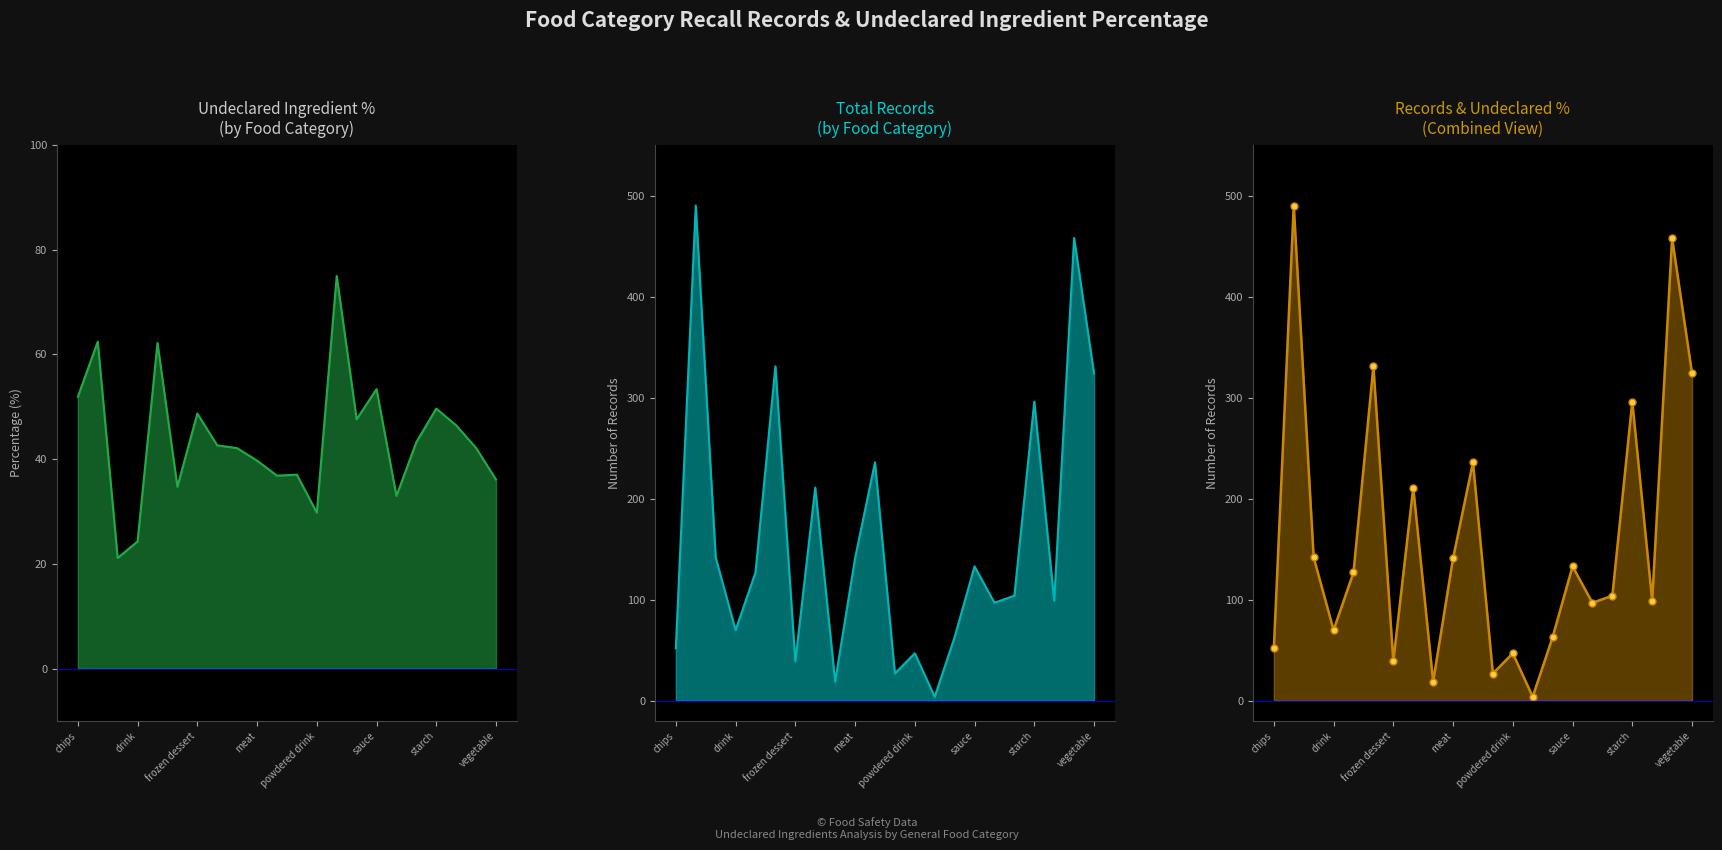

What is the sum of the Records (markers) values at 16 and 14?

160.0